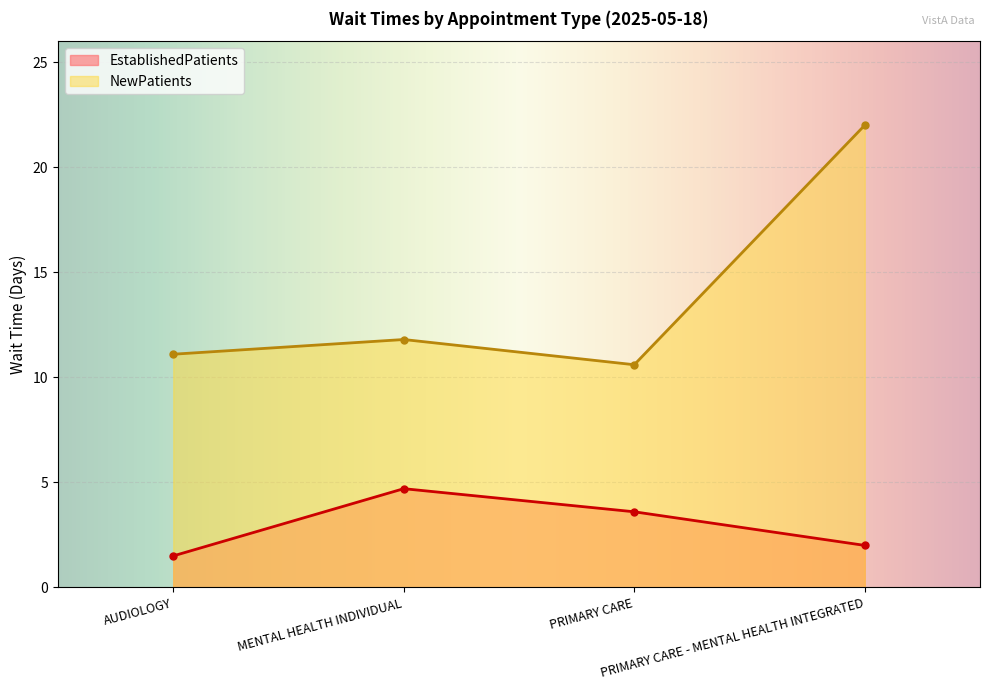

True or false: NewPatients has more than 0 interior local peaks.

True